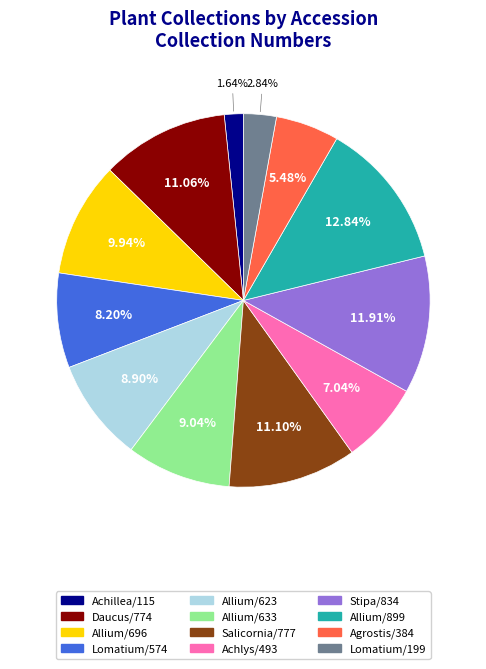

Is there any slice that represents more than half of the pie?

No